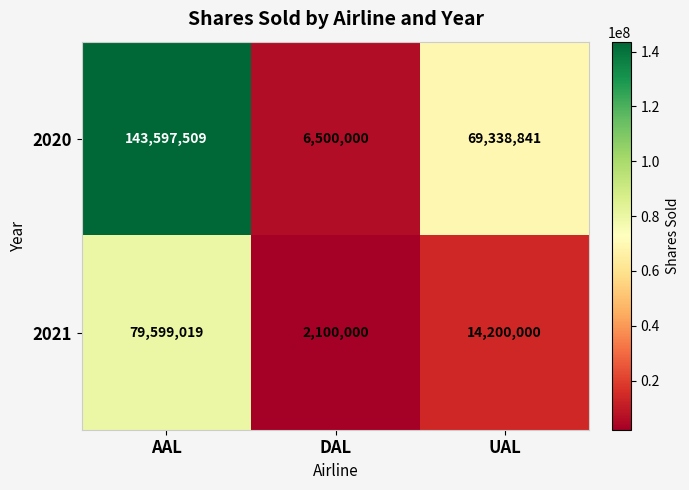

True or false: 2020 has a value of 113720784 at UAL.

False